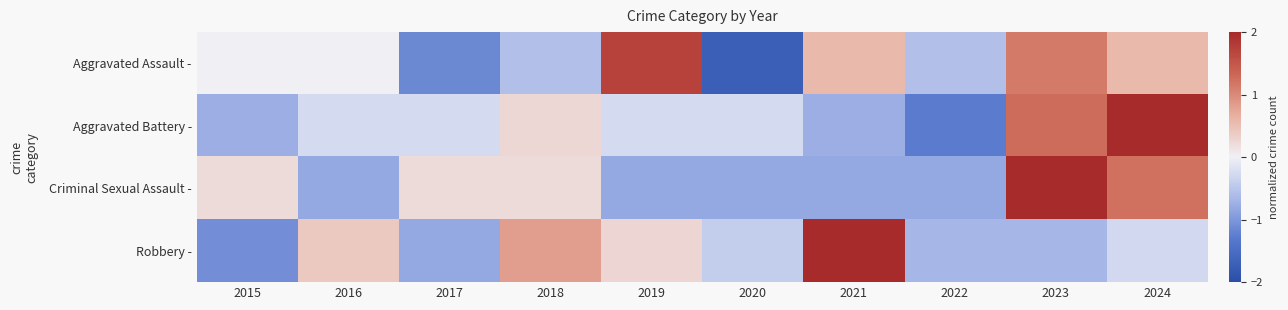

Reading left to right, extract all data points from this chart.

Aggravated Assault -: 2015=0.0	2016=0.0	2017=-1.2	2018=-0.6	2019=1.7	2020=-1.7	2021=0.6	2022=-0.6	2023=1.2	2024=0.6
Aggravated Battery -: 2015=-0.8	2016=-0.3	2017=-0.3	2018=0.3	2019=-0.3	2020=-0.3	2021=-0.8	2022=-1.3	2023=1.3	2024=2.3
Criminal Sexual Assault -: 2015=0.2	2016=-0.8	2017=0.2	2018=0.2	2019=-0.8	2020=-0.8	2021=-0.8	2022=-0.8	2023=2.2	2024=1.2
Robbery -: 2015=-1.1	2016=0.4	2017=-0.8	2018=0.8	2019=0.3	2020=-0.4	2021=2.5	2022=-0.7	2023=-0.7	2024=-0.3